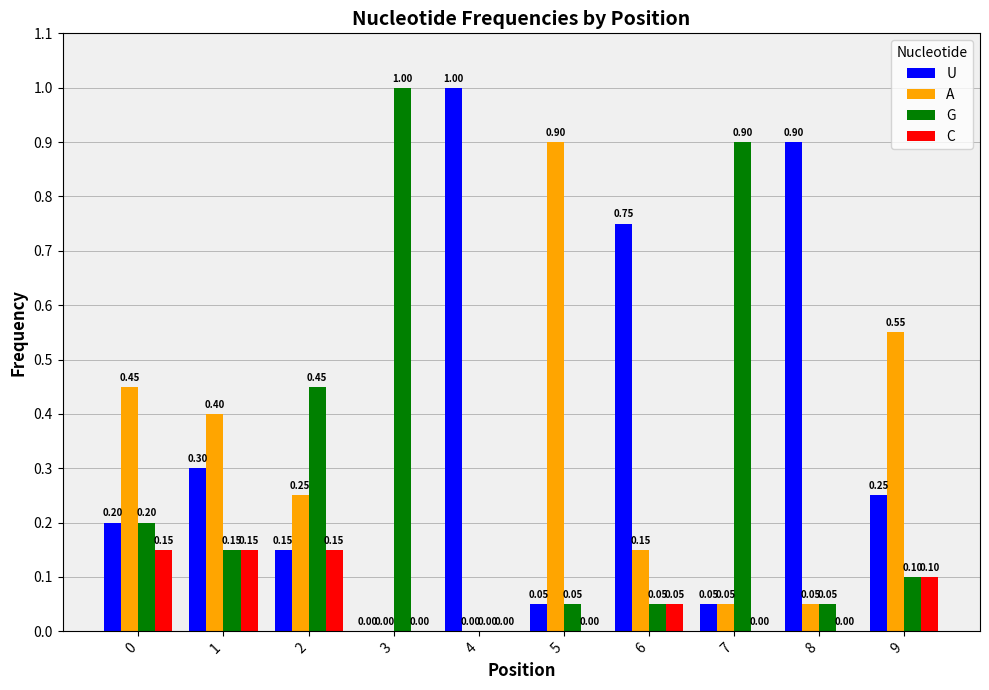

Where is G nearest to the value 0?

4